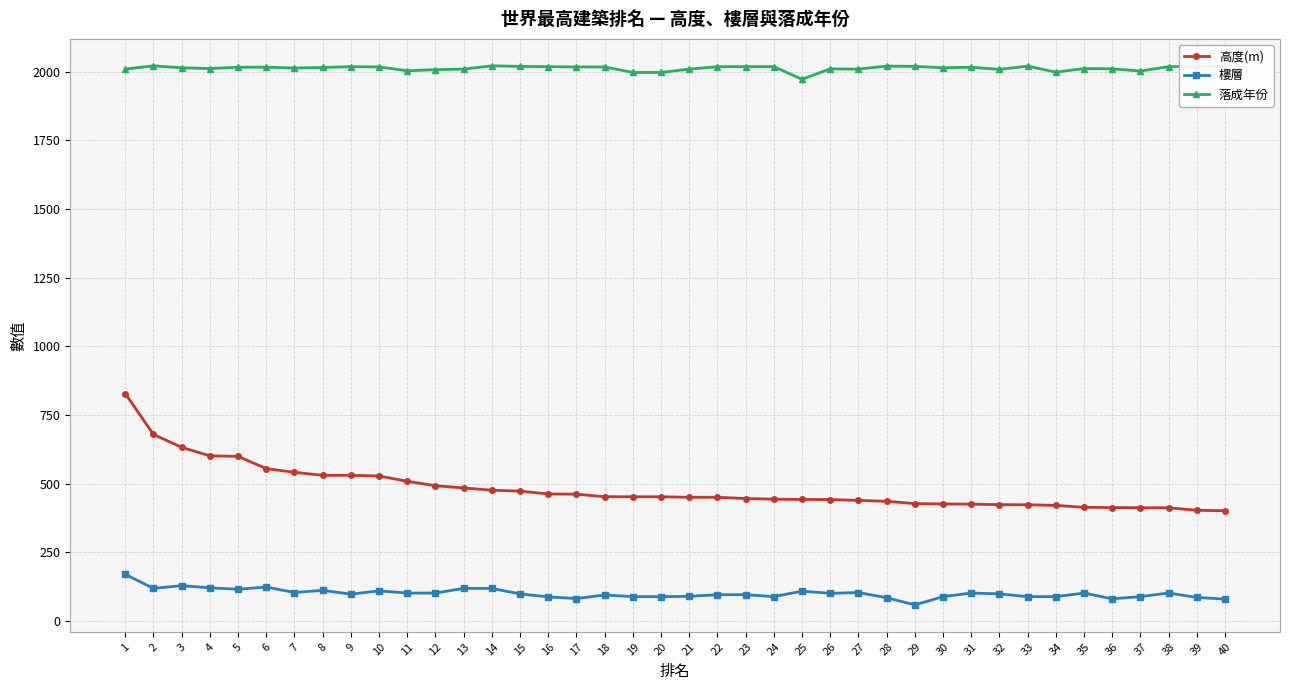

Which series has the largest range (max minus min)?

高度(m)